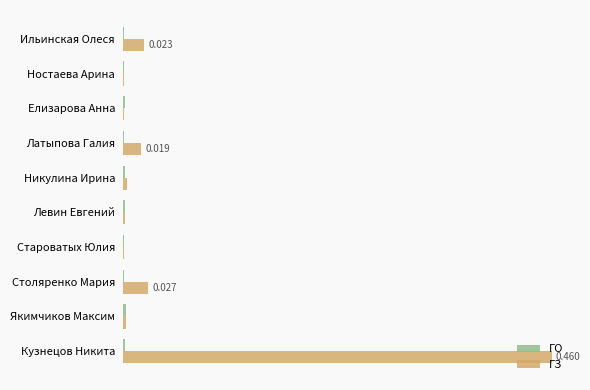

Reading right to left, list all the values displayed in this chart.

ГО: 0.0	0.0	0.0	0.0	0.0	0.0	0.0	0.0	0.0	0.0
ГЗ: 0.5	0.0	0.0	0.0	0.0	0.0	0.0	0.0	0.0	0.0